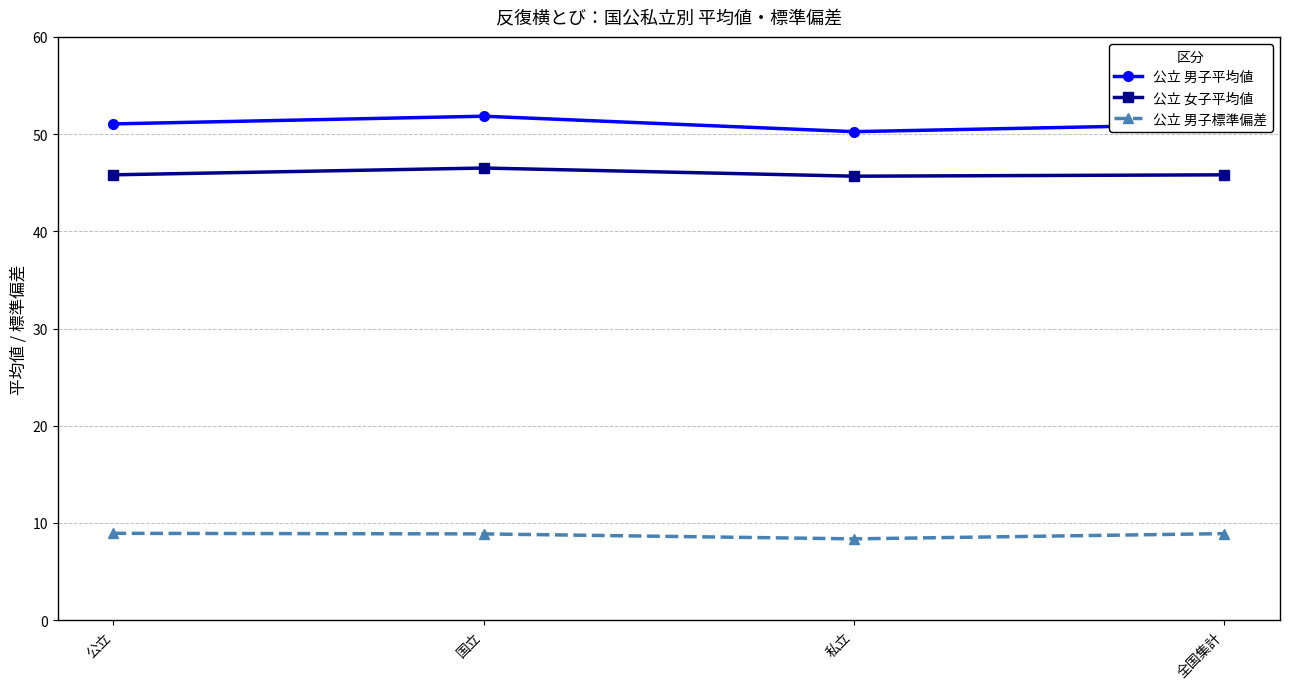

What is the average value of the 公立 女子平均値 series?

46.0